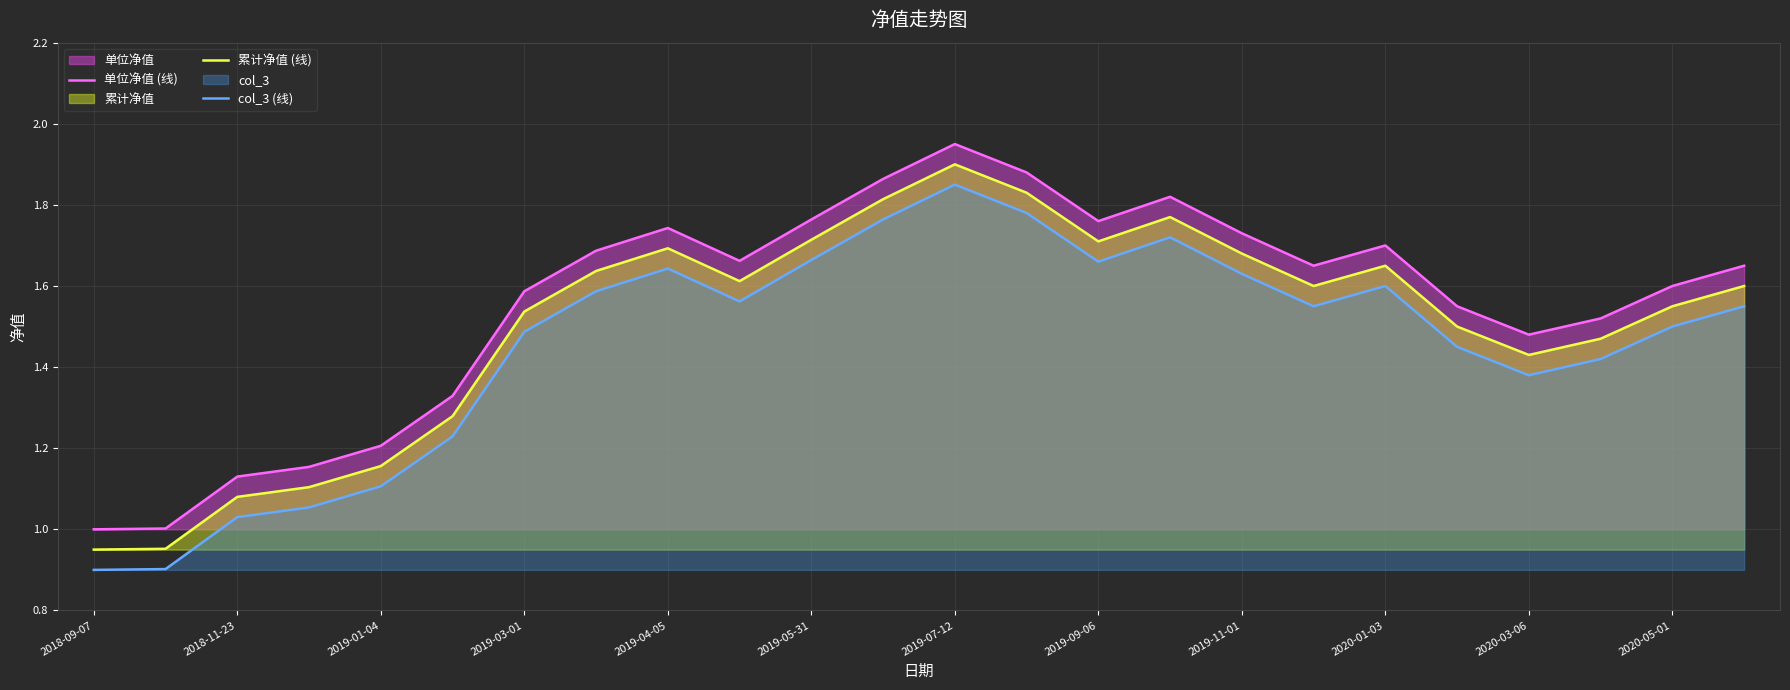

What is the difference between the highest and lowest values at 17?

0.1